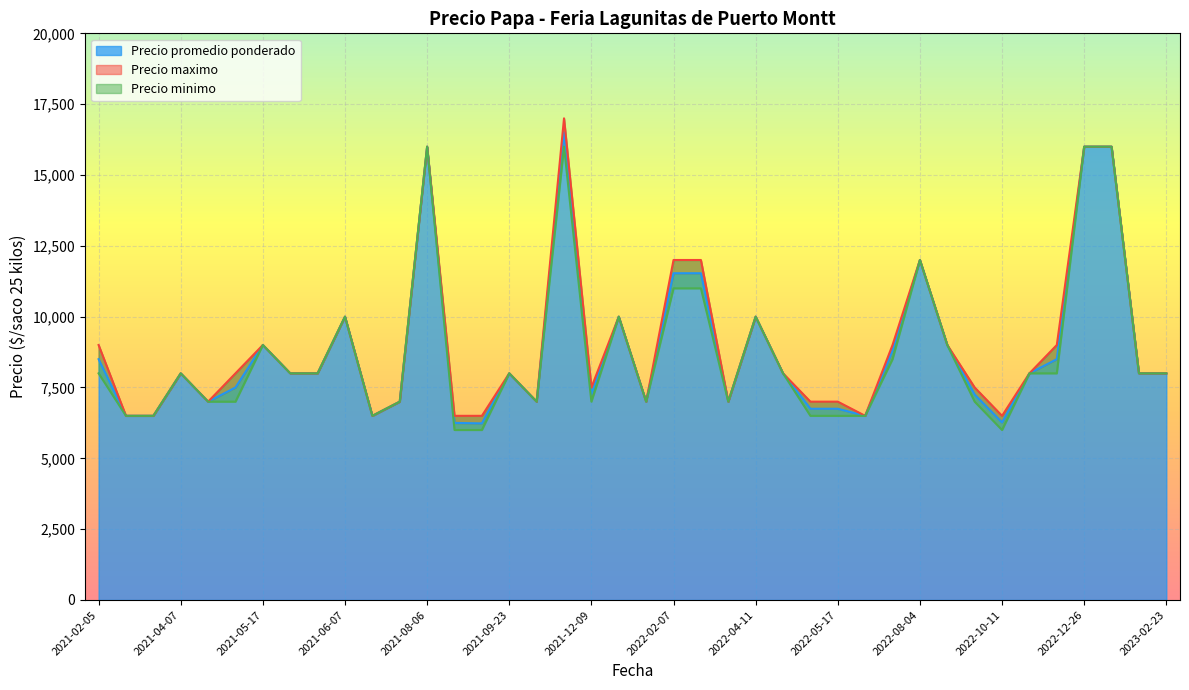

The value of Precio minimo at 2022-10-11 is 6000. True or false?

True